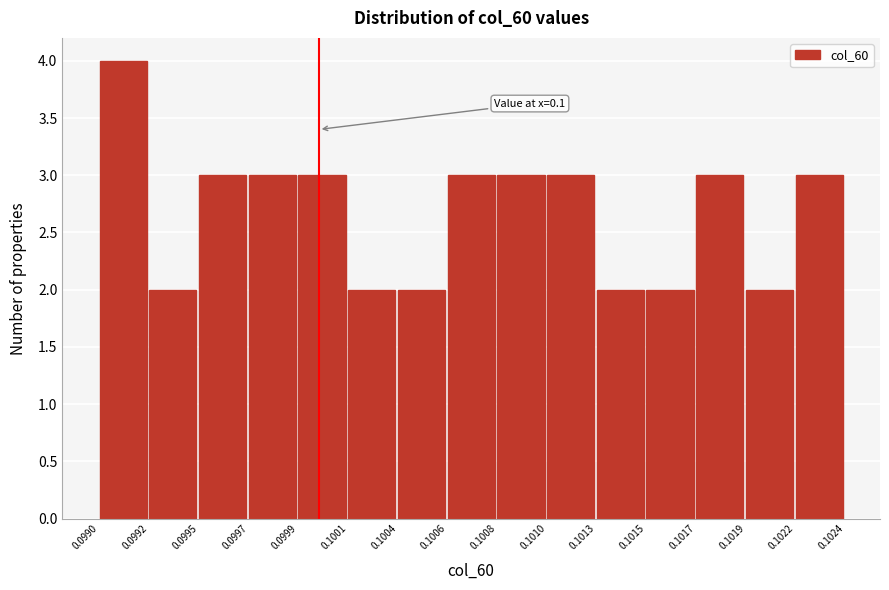

Reading left to right, transcribe all the data shown in this chart.

0.0990=4	0.0992=2	0.0995=3	0.0997=3	0.0999=3	0.1001=2	0.1004=2	0.1006=3	0.1008=3	0.1010=3	0.1013=2	0.1015=2	0.1017=3	0.1019=2	0.1022=3